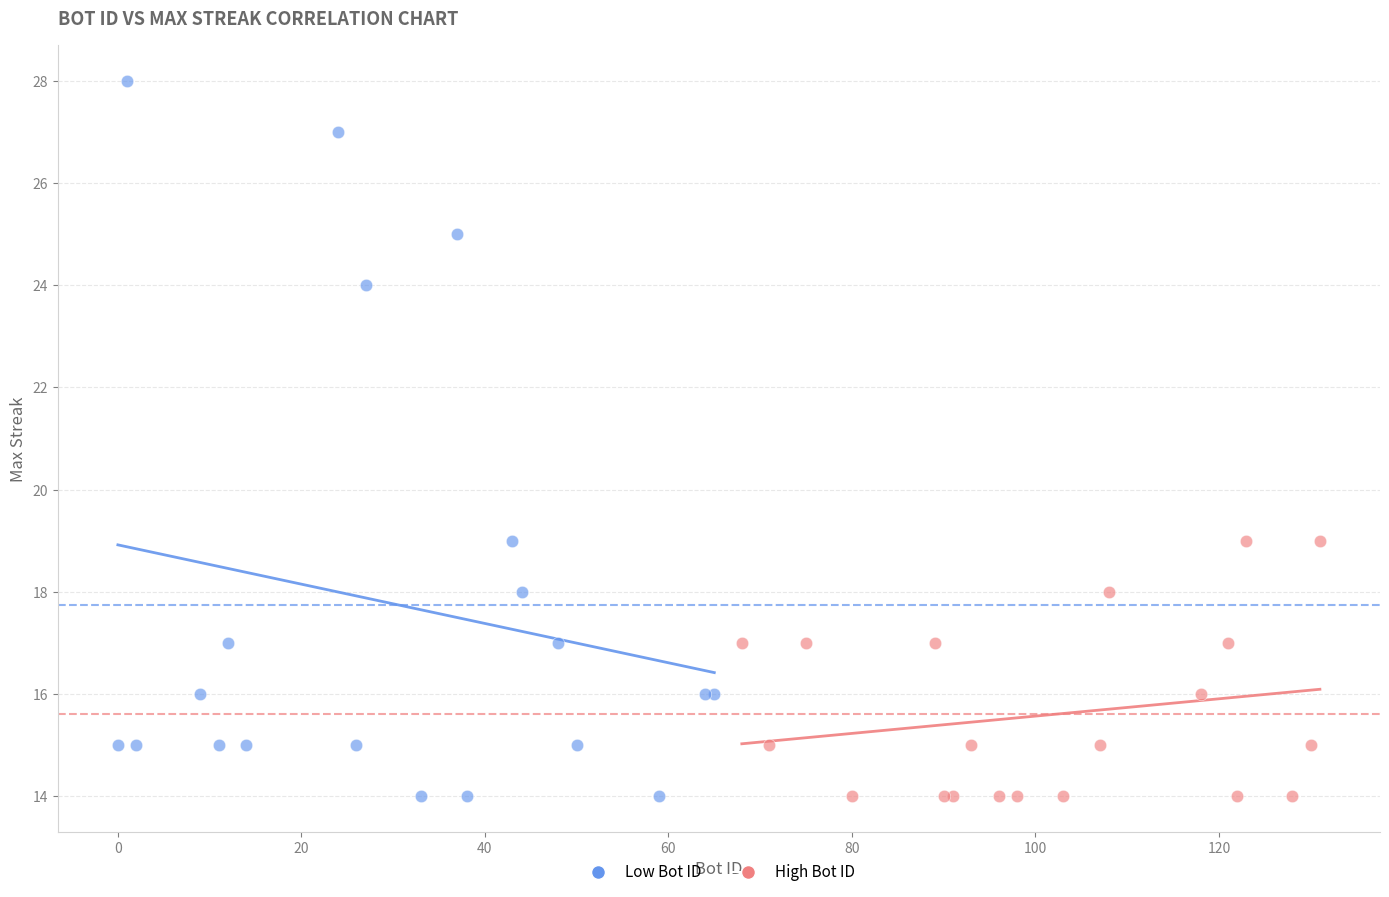

Which series has the widest spread of Y values?

Low Bot ID